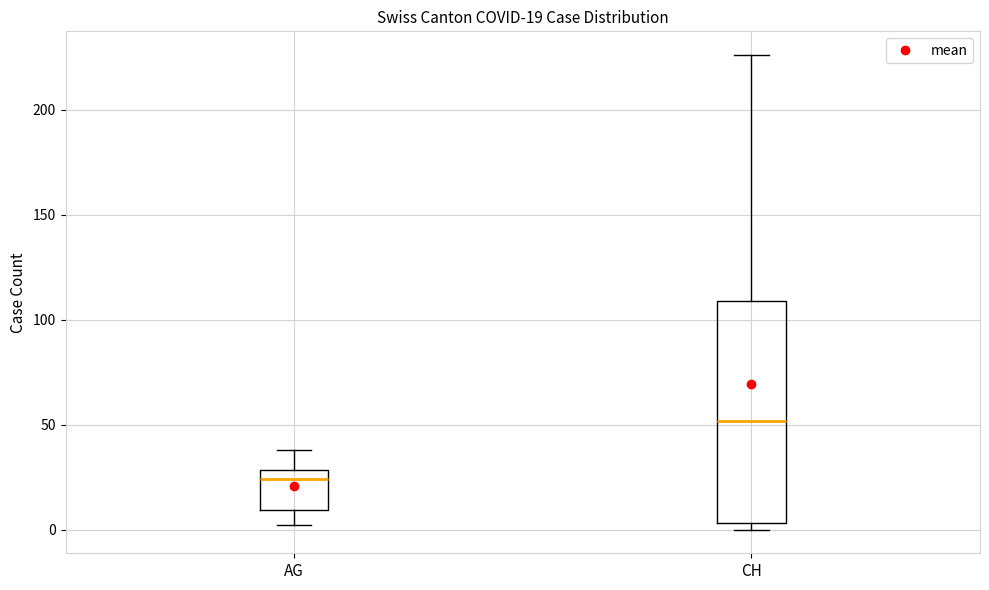

Which box is the tallest, from its lower edge to its upper edge?

CH